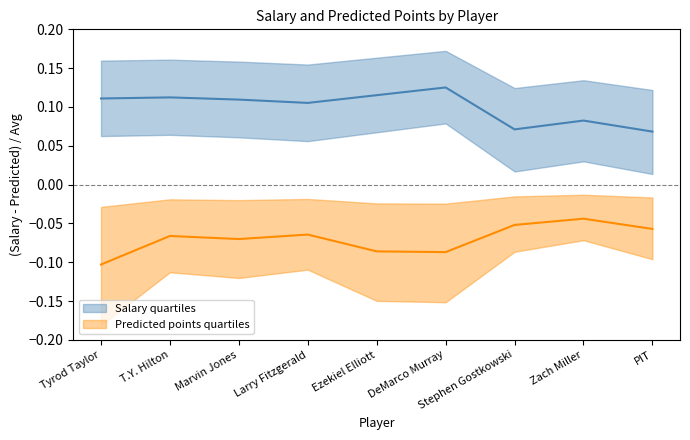

Which series has the largest total across all categories?

Salary